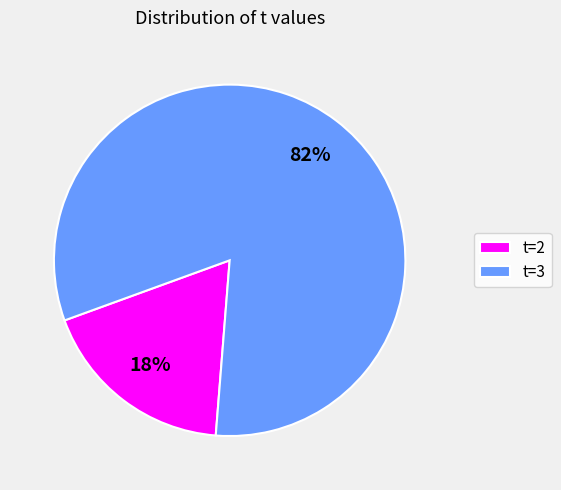

Which slice is the smallest?

t=2